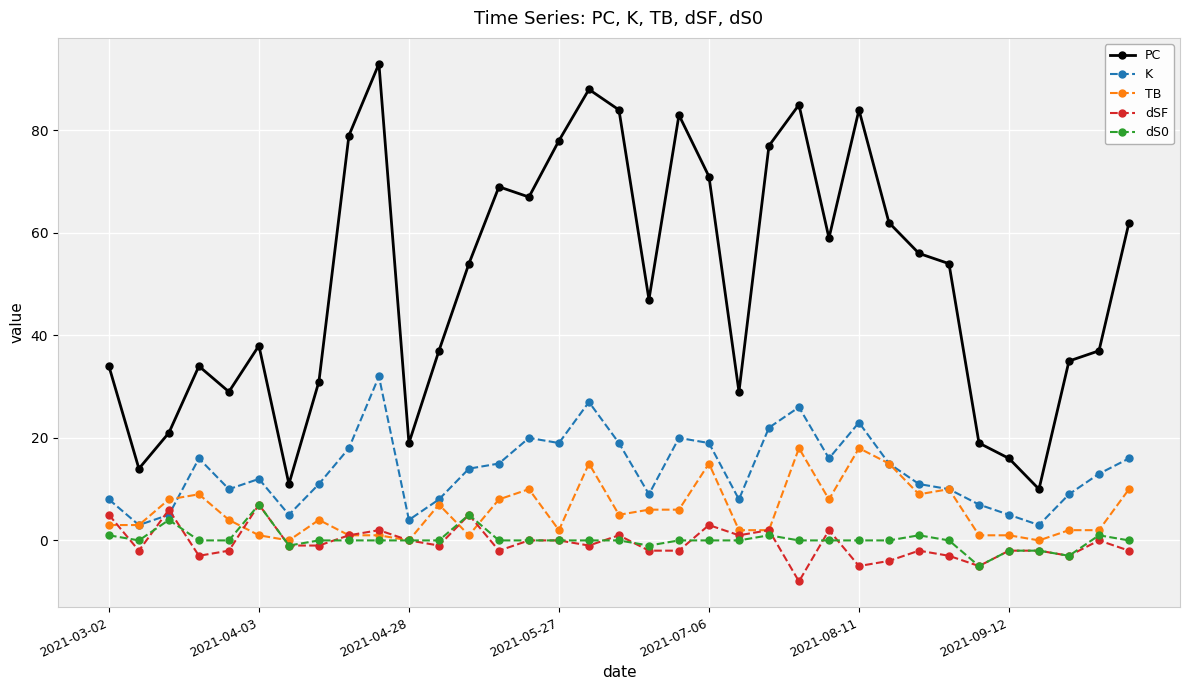

What is the minimum value shown in the chart?

-8